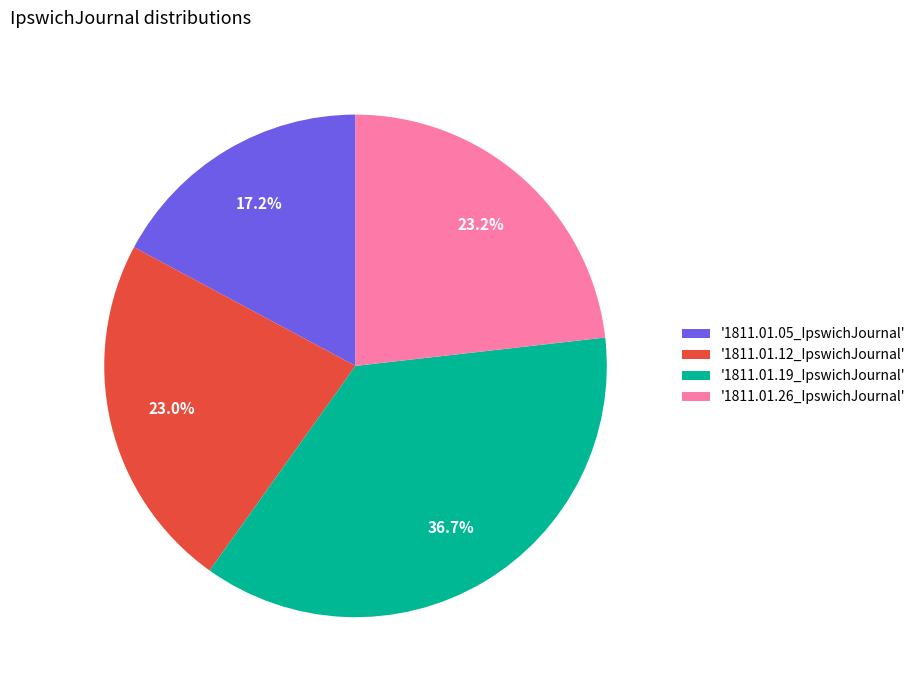

How many slices are in this pie chart?

4